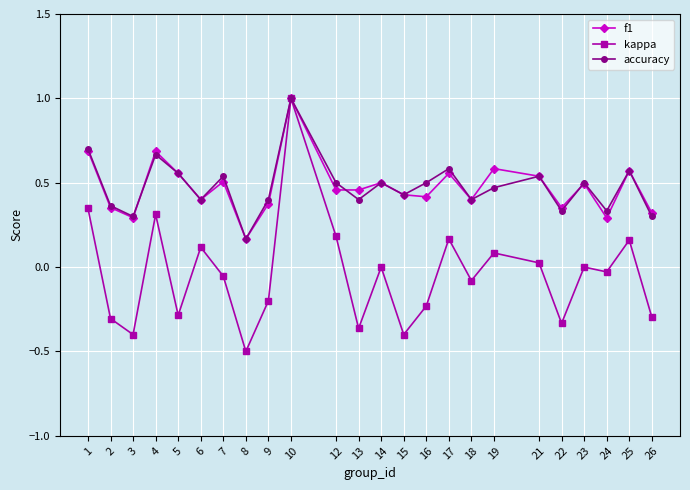

How many categories are shown in the chart?

24